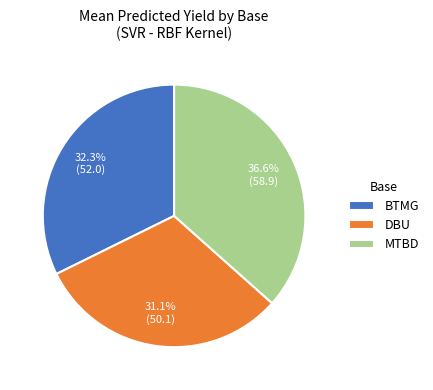

To the nearest percent, what is the difference between the BTMG and DBU slice percentages?

1%